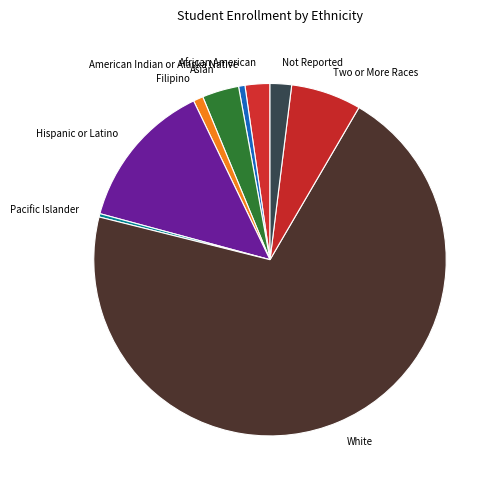

What is the ratio of the value at Filipino to the value at Asian?

0.3